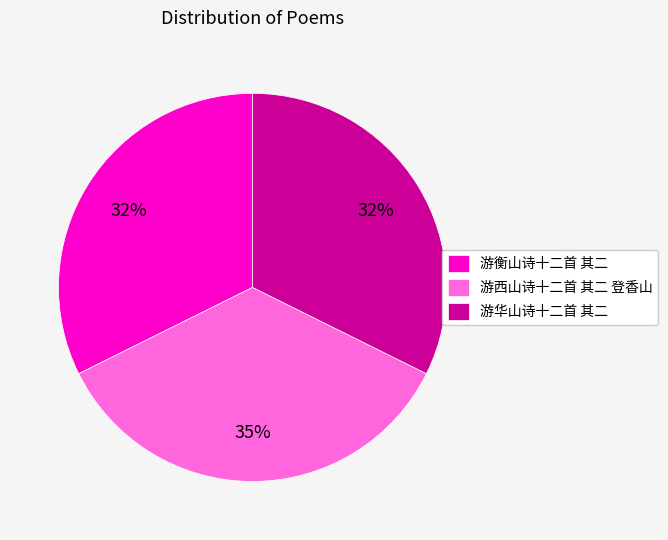

To the nearest percent, what percentage of the pie is 游衡山诗十二首 其二?

32%